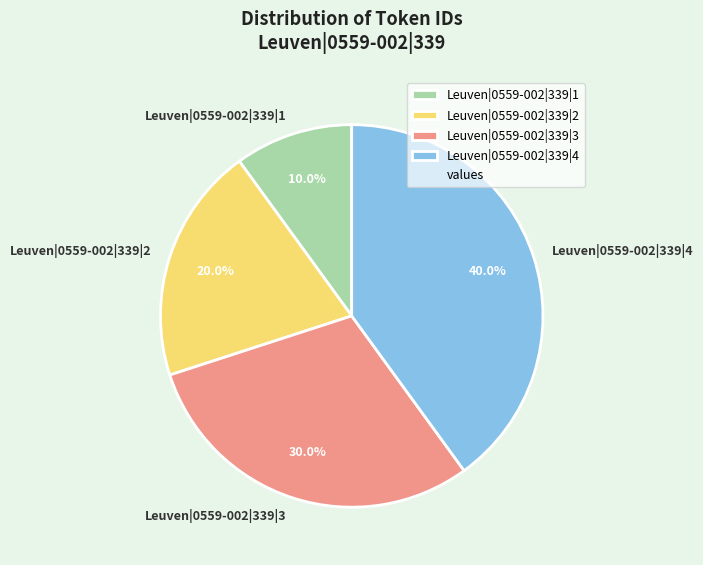

How many slices are in this pie chart?

4